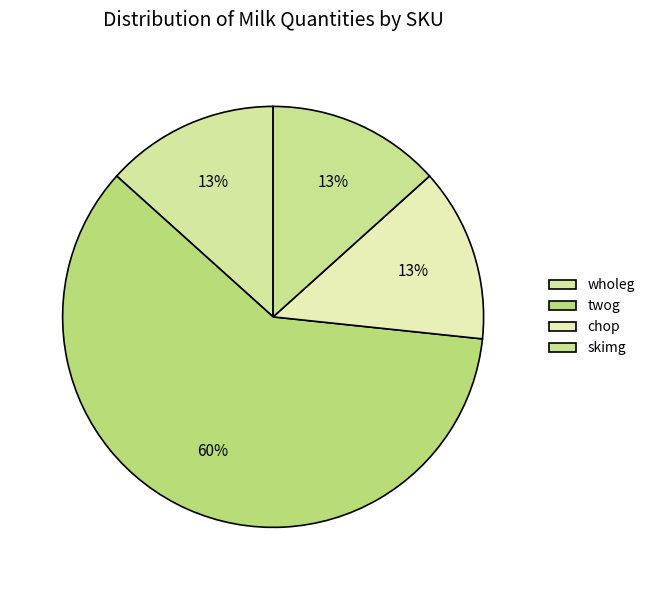

To the nearest percent, what percentage of the pie is wholeg?

13%